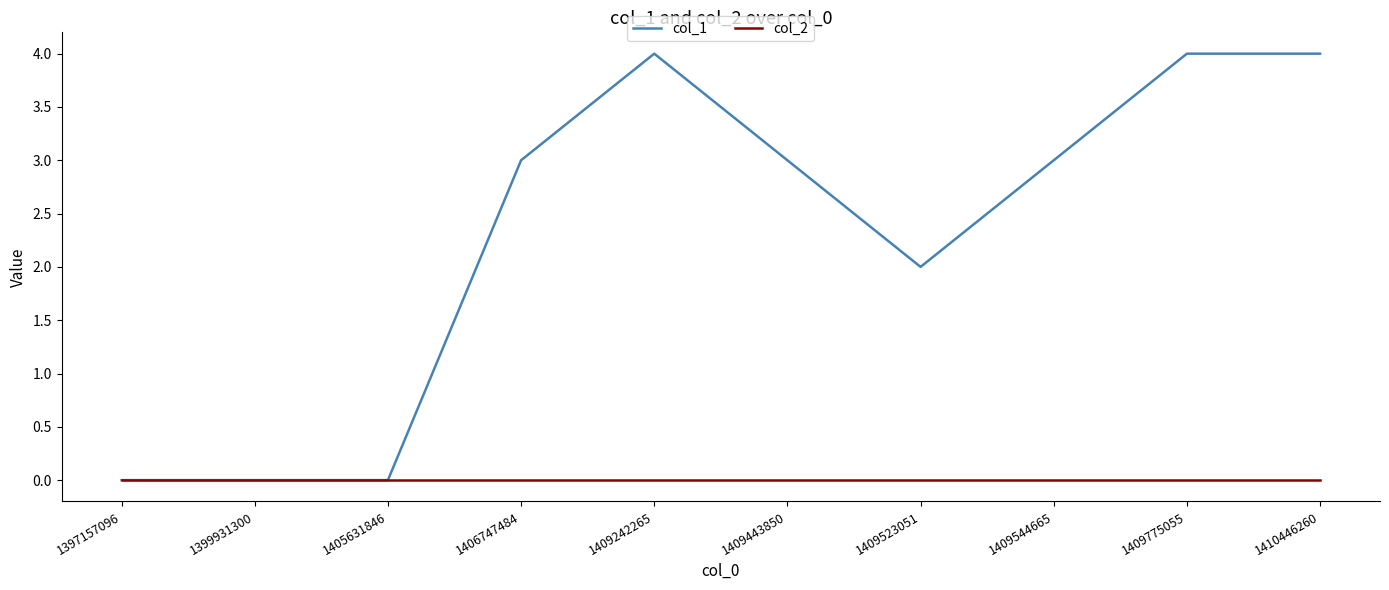

Does the chart have visible grid lines?

No